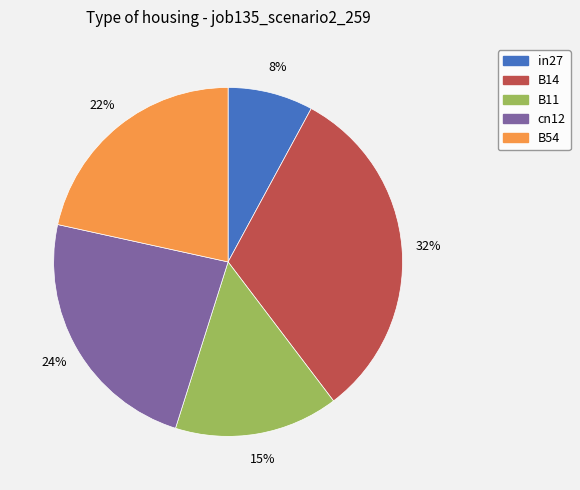

To the nearest percent, what is the difference between the largest and smallest slice percentages?

24%